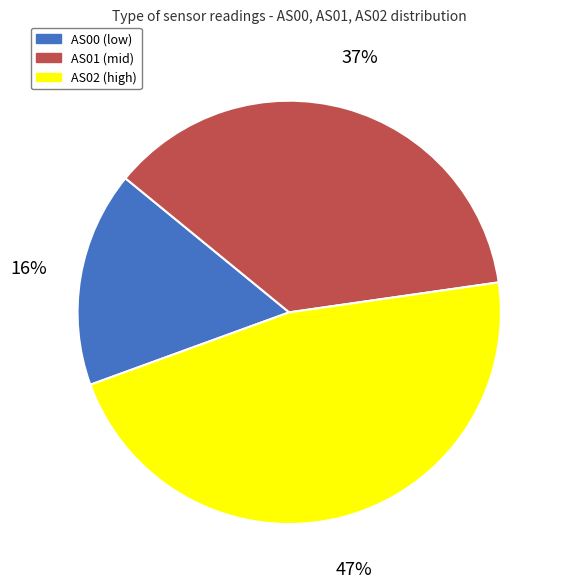

Which has a higher value, AS01 or AS02?

AS02